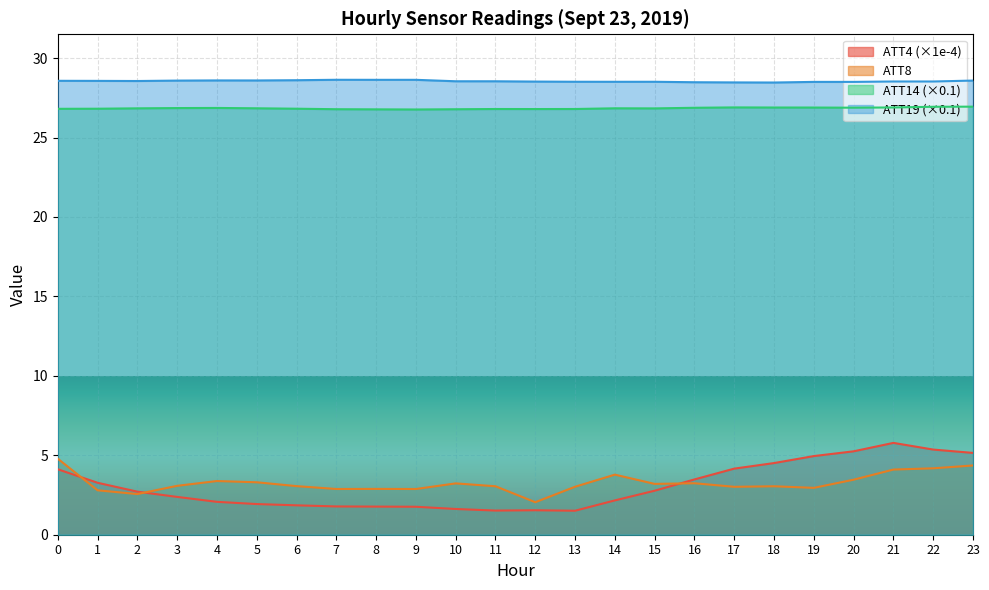

At which label is ATT4 closest to 3?

15